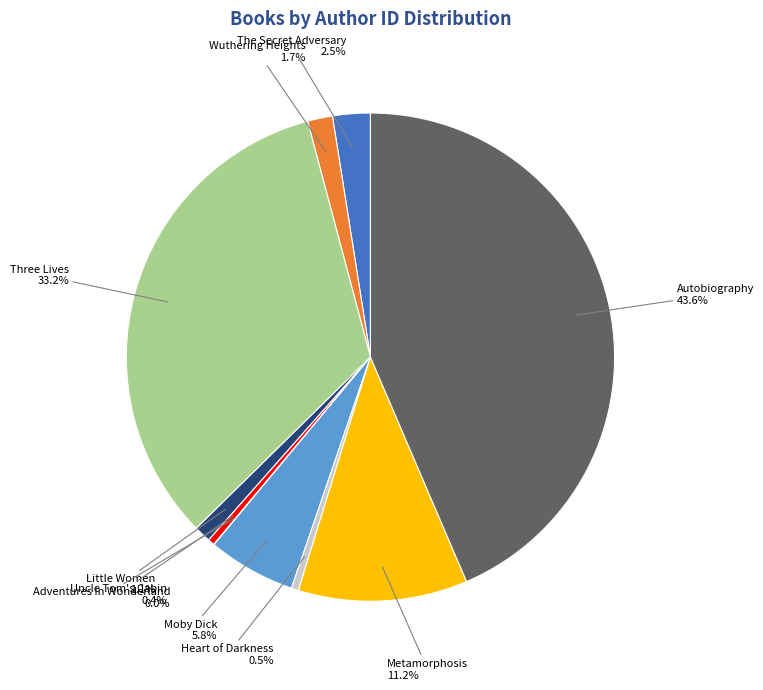

What is the largest slice in the pie chart?

Autobiography